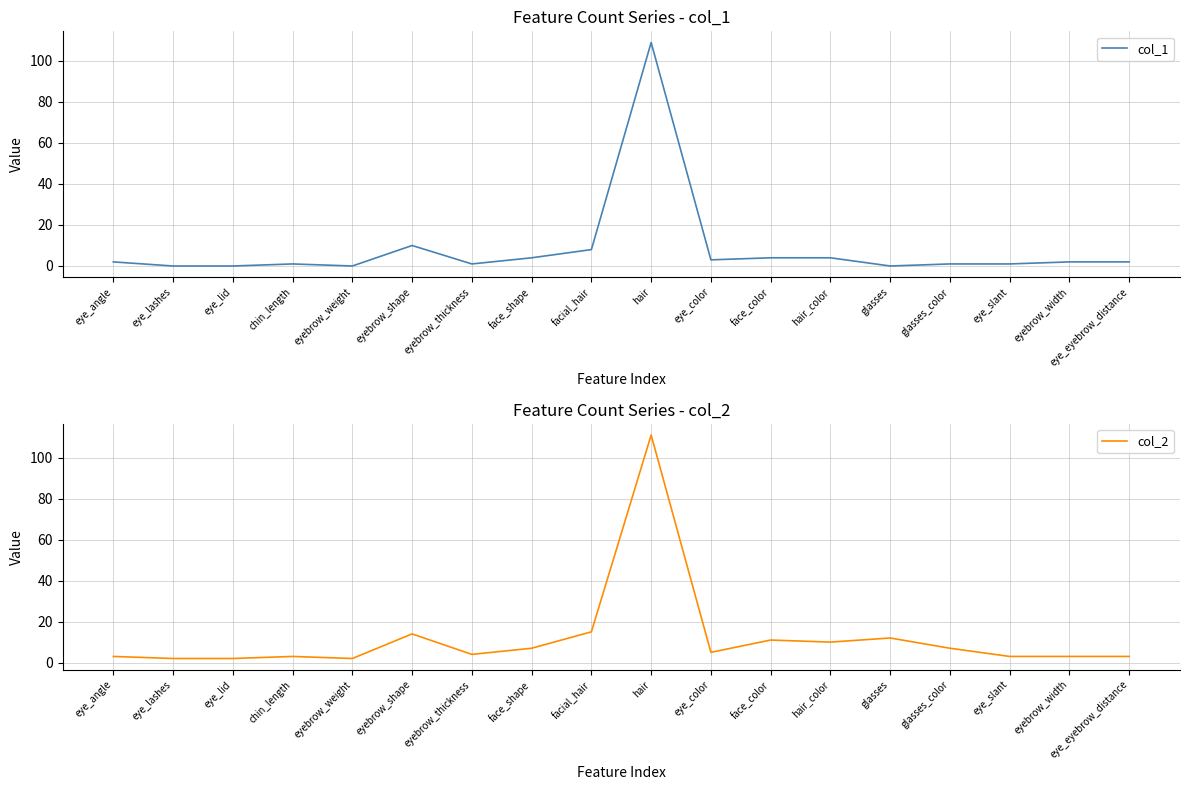

What is the highest value of the col_2 series?

111